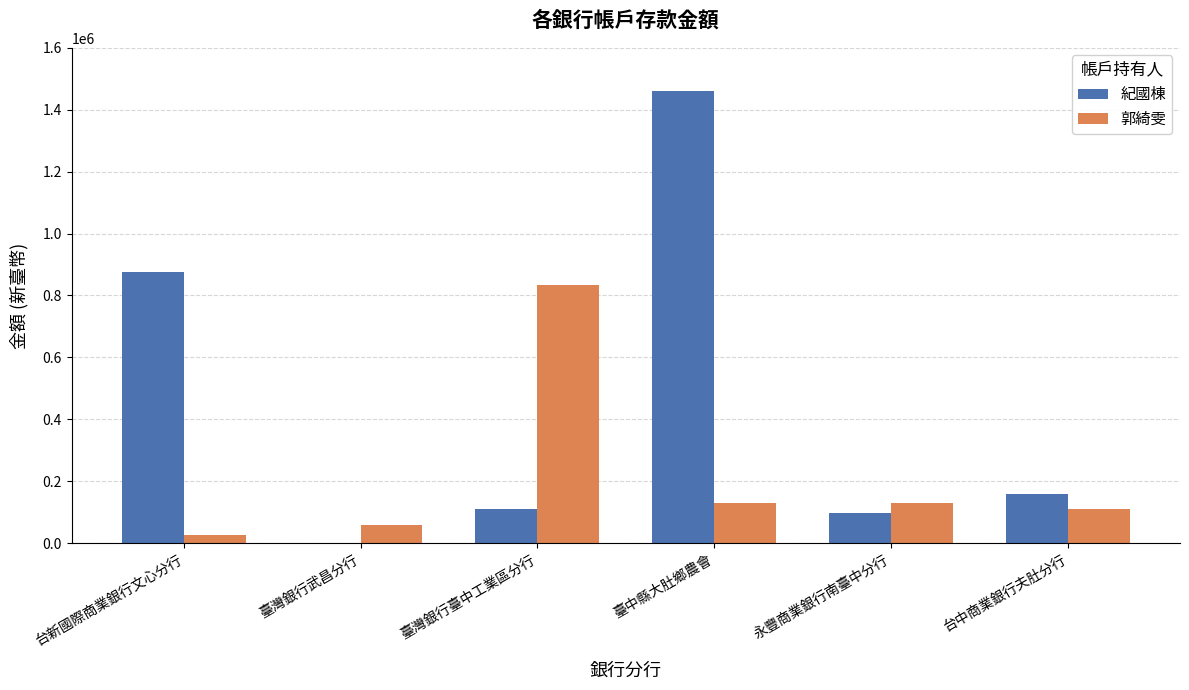

Which series changed the most between 台新國際商業銀行文心分行 and 台中商業銀行夫肚分行?

紀國棟